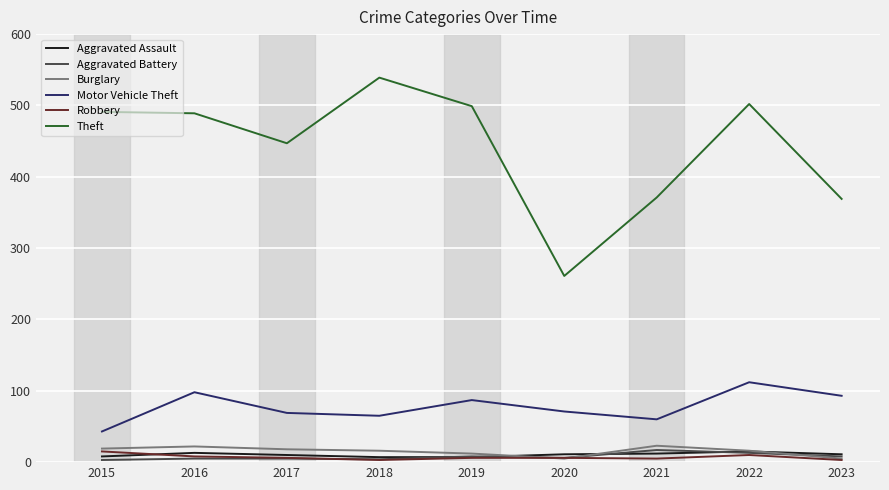

The value of Burglary at 2022 is 16. True or false?

True